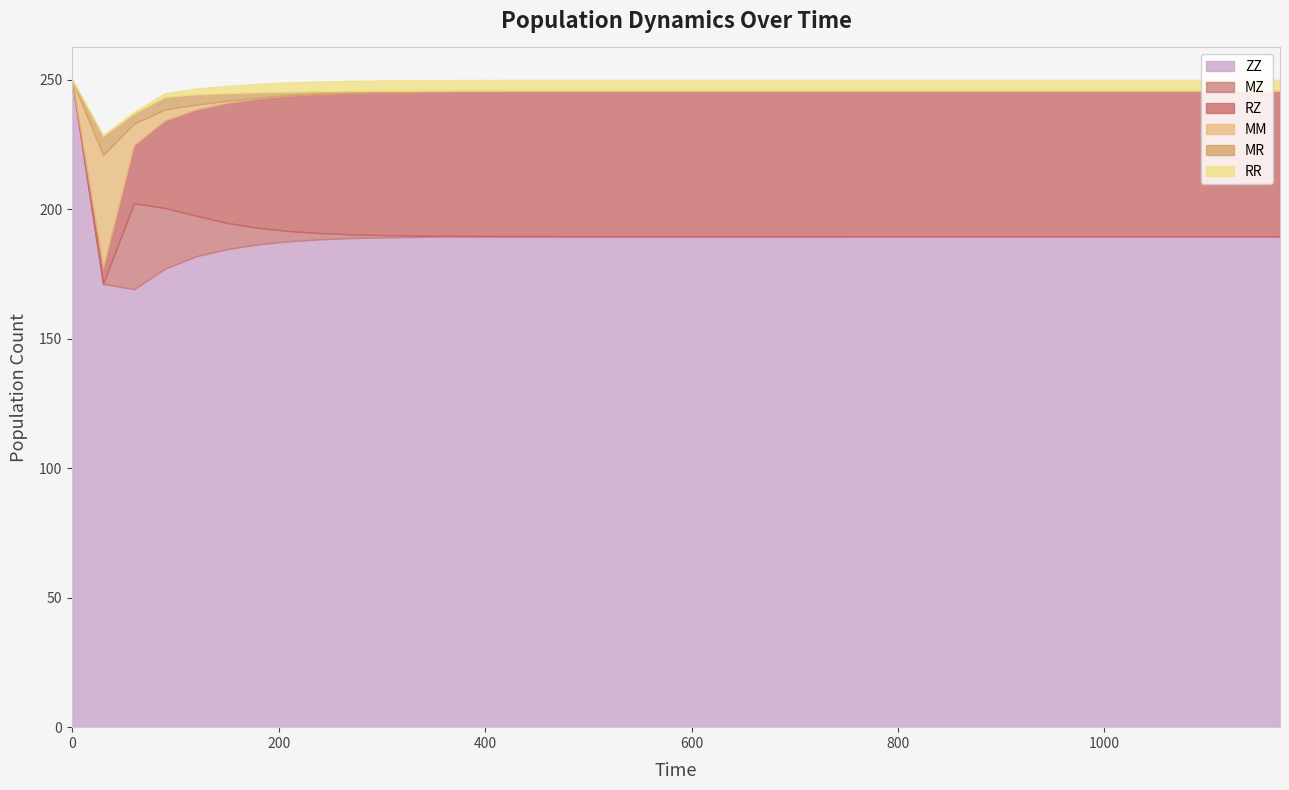

In MZ, how many points are higher than both neighbors (excluding endpoints)?

1